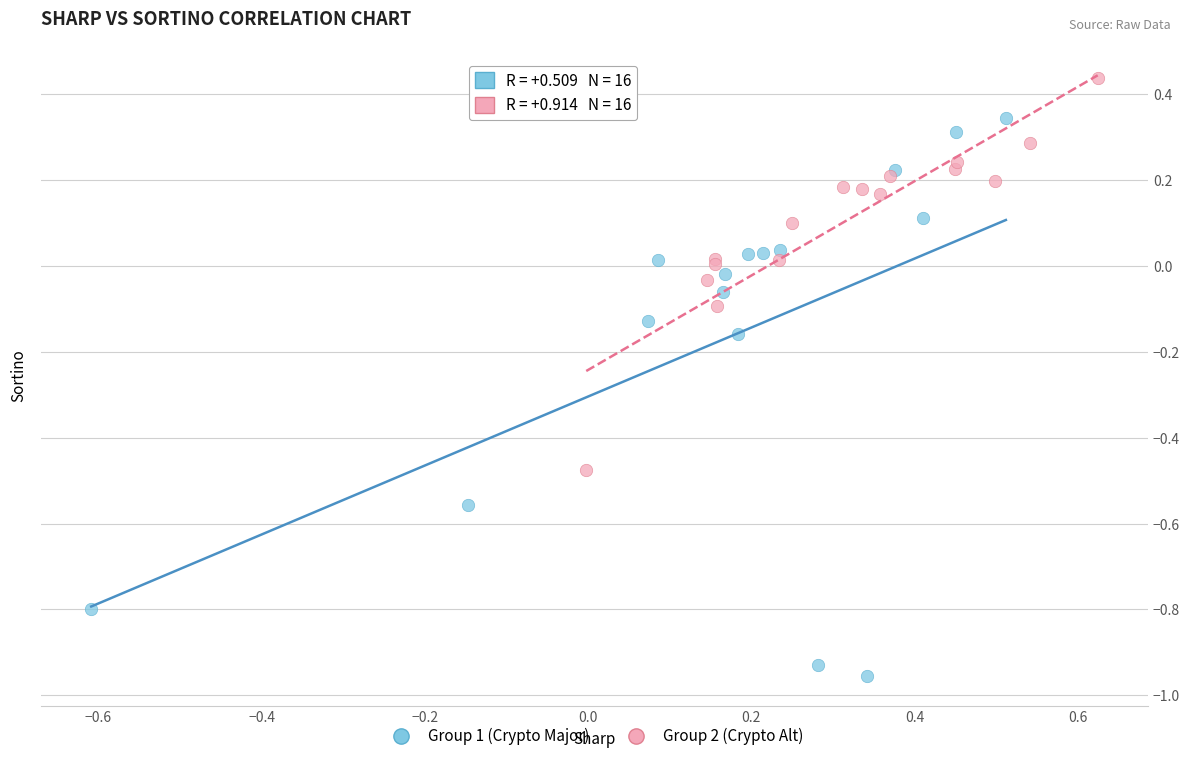

Which series has the widest spread of Y values?

Group 1 (Crypto Major)